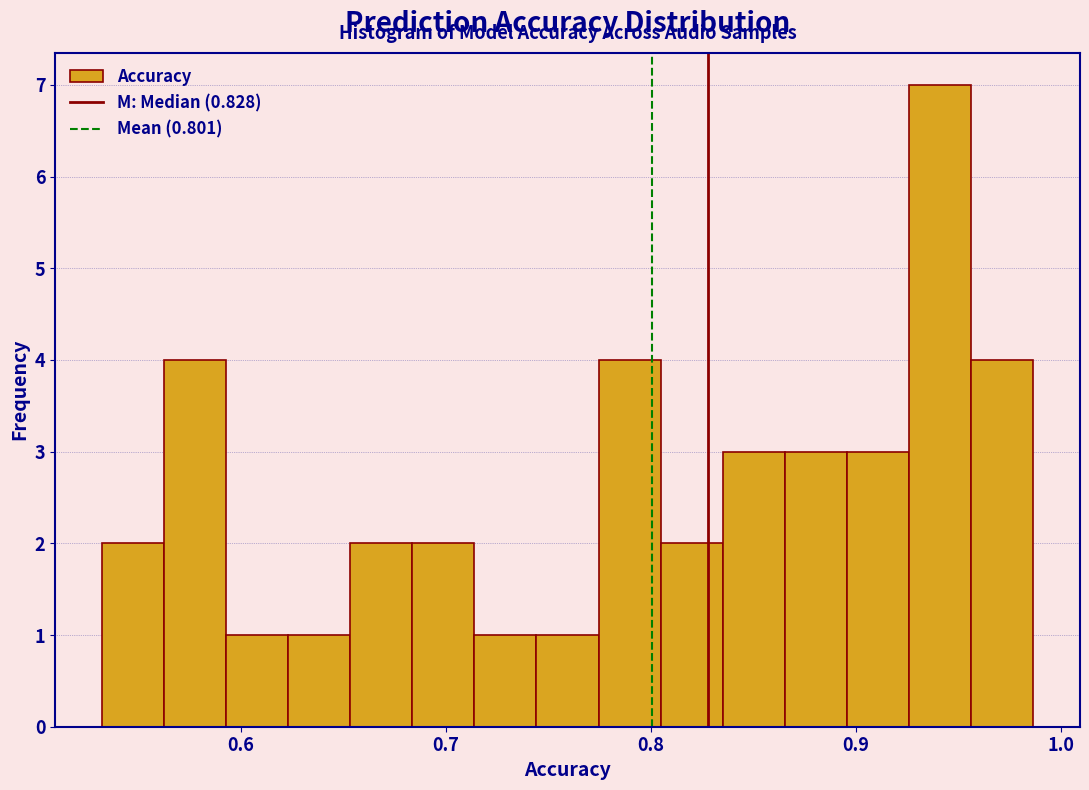

Around what value on the x-axis is the tallest bar? Give the approximate position of its centre, as read against the axis.

0.94